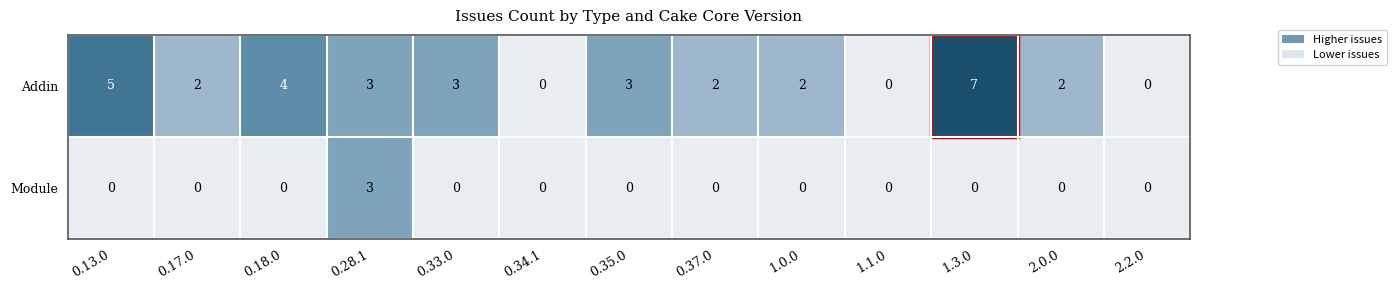

List the series in order of their overall mean, highest first.

Addin, Module